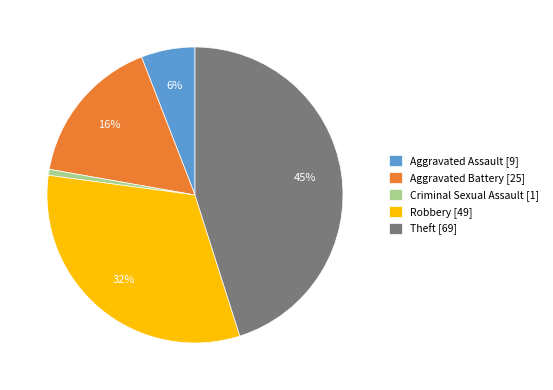

Is the sum of Robbery [49] and Aggravated Battery [25] greater than half?

No